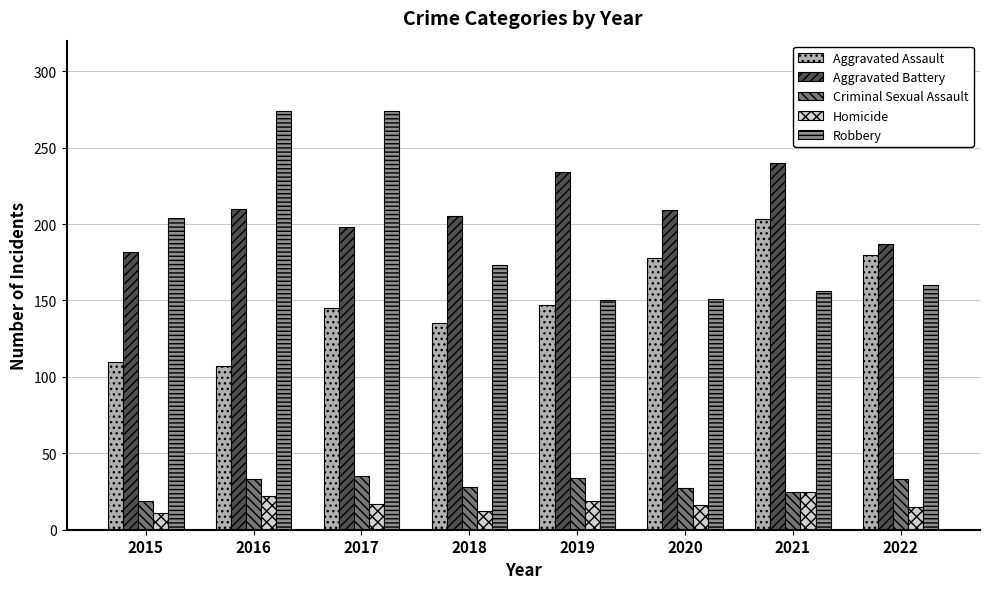

What is the maximum value for Criminal Sexual Assault?

35